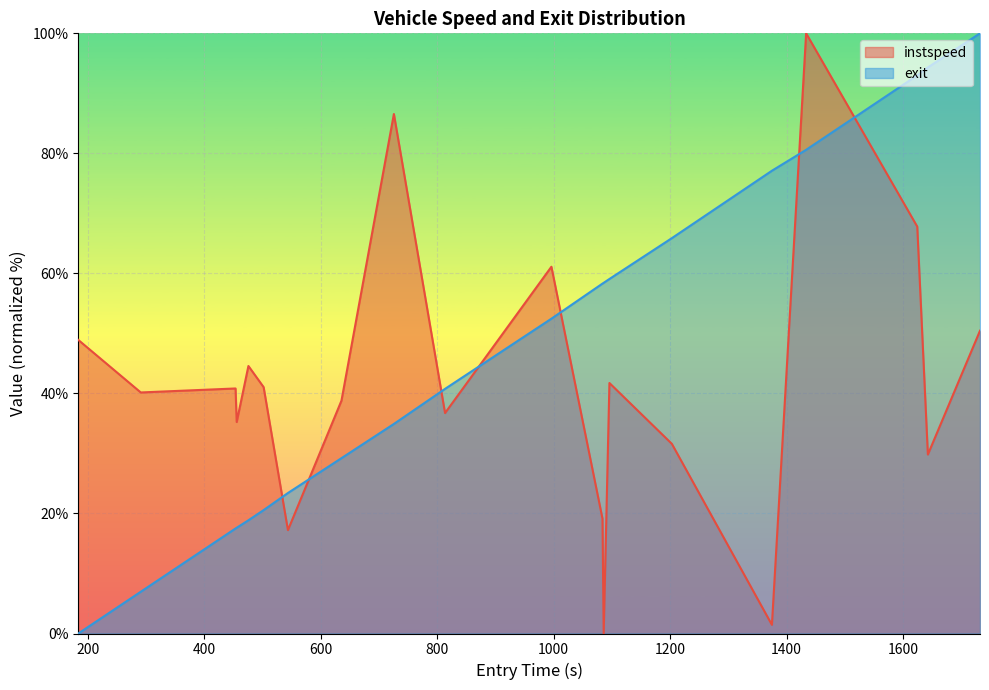

List the series in order of their peak value, lowest first.

instspeed, exit